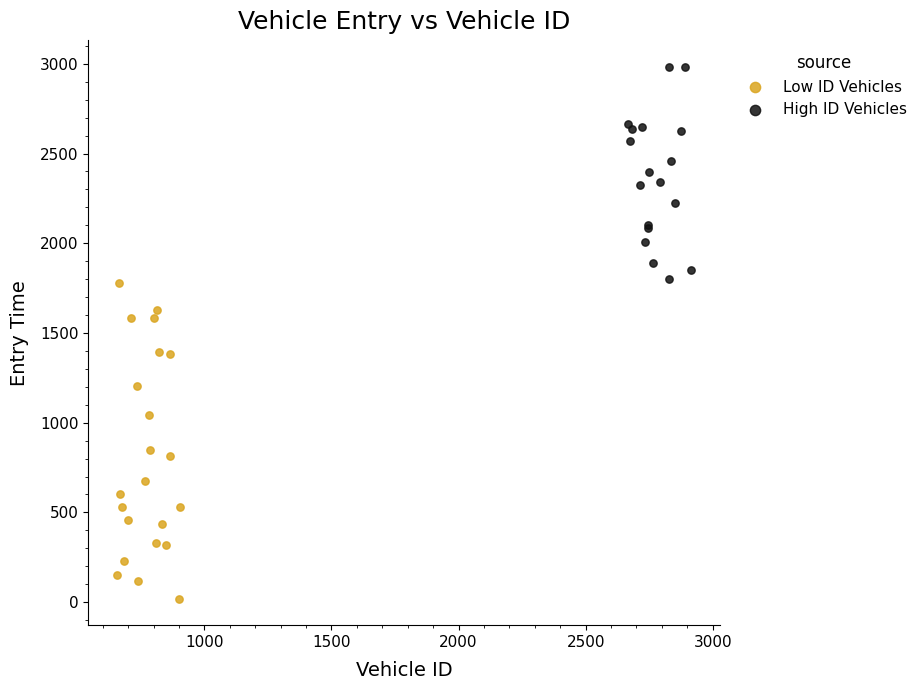

Which series has the largest Y range (max minus min)?

Low ID Vehicles